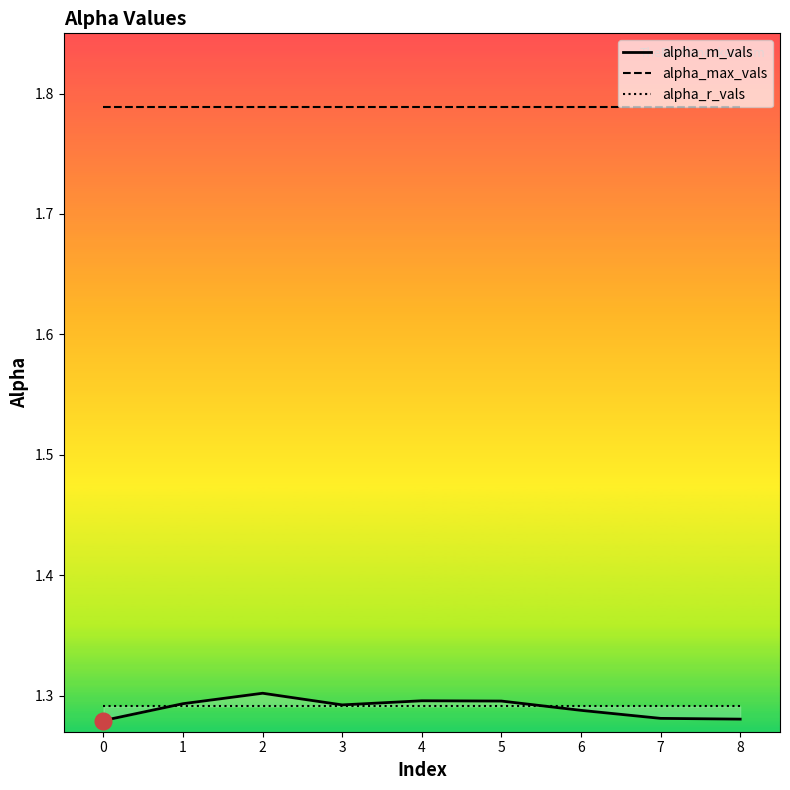

At which category is the sum across all series the highest?

2